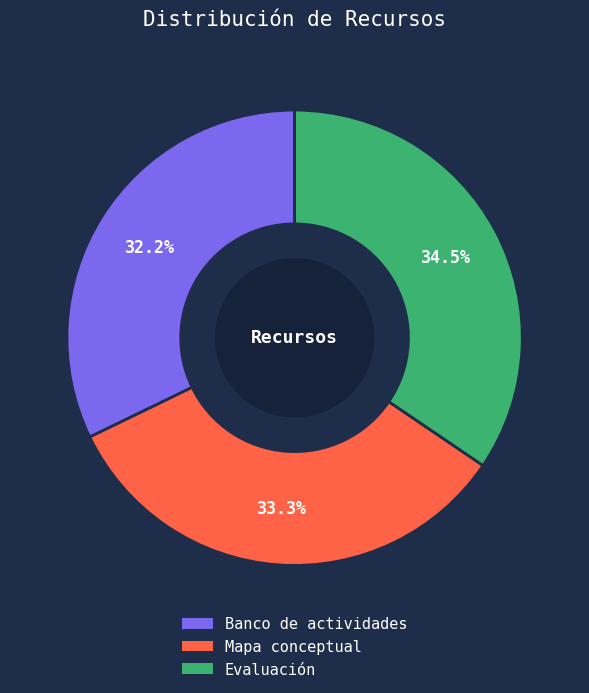

Does Banco de actividades represent more than half of the total?

No